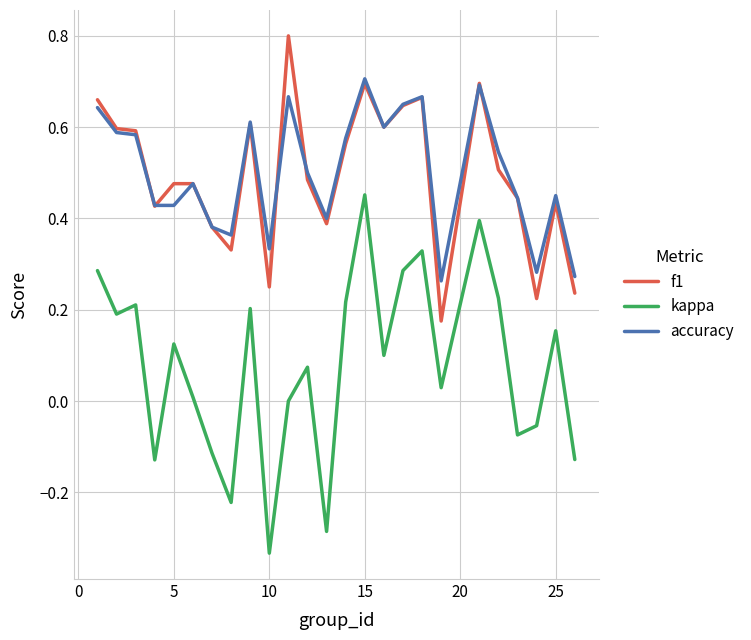

Which series has the largest range (max minus min)?

kappa